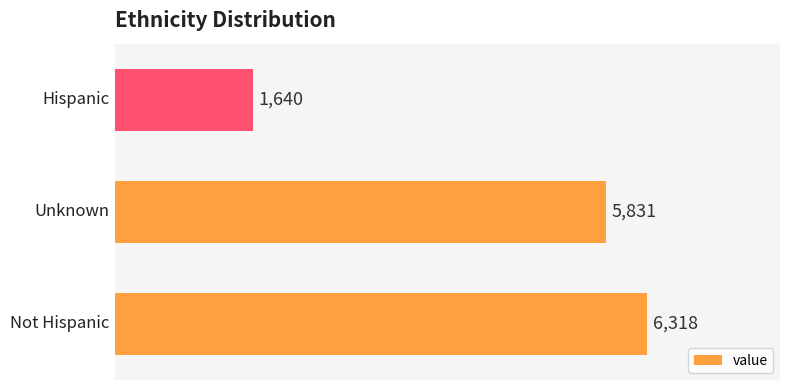

Reading top to bottom, extract all data points from this chart.

1640	5831	6318